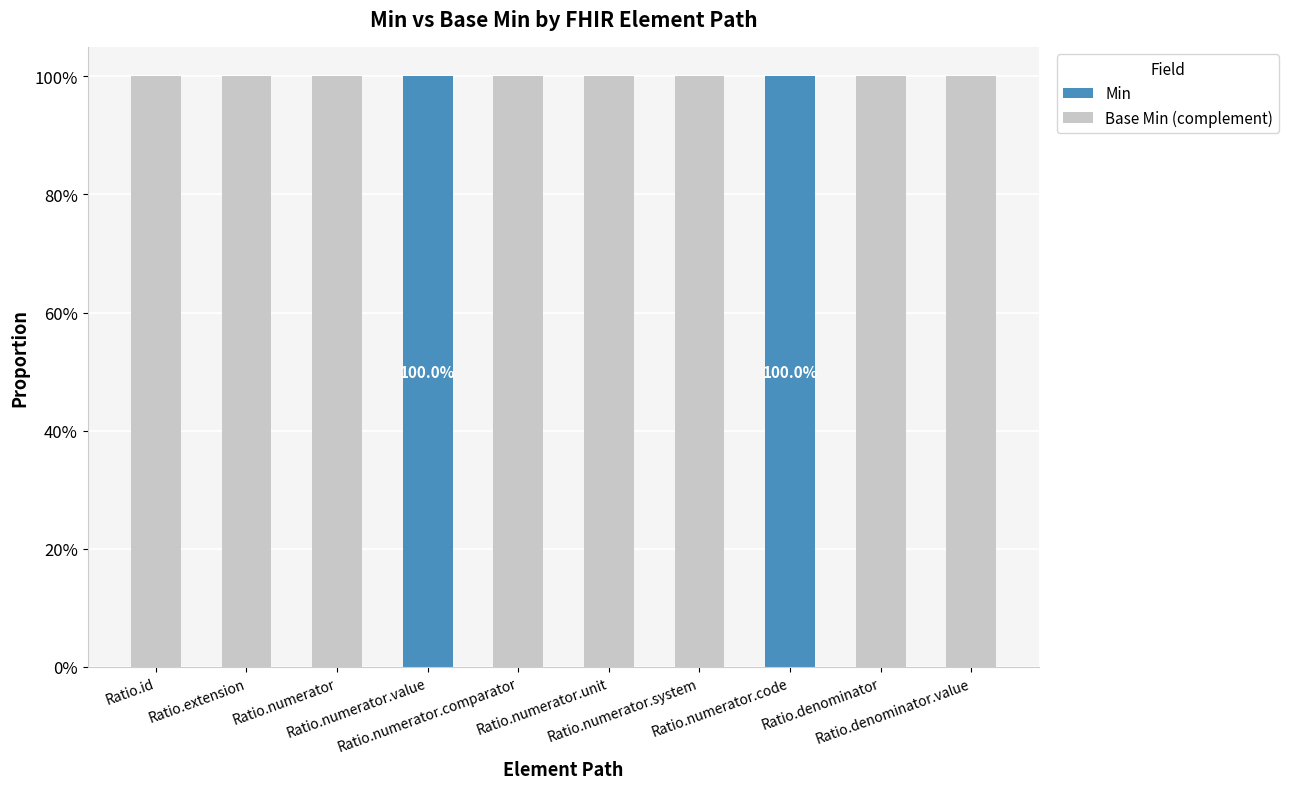

Are the bars grouped side by side (vs. stacked)?

No